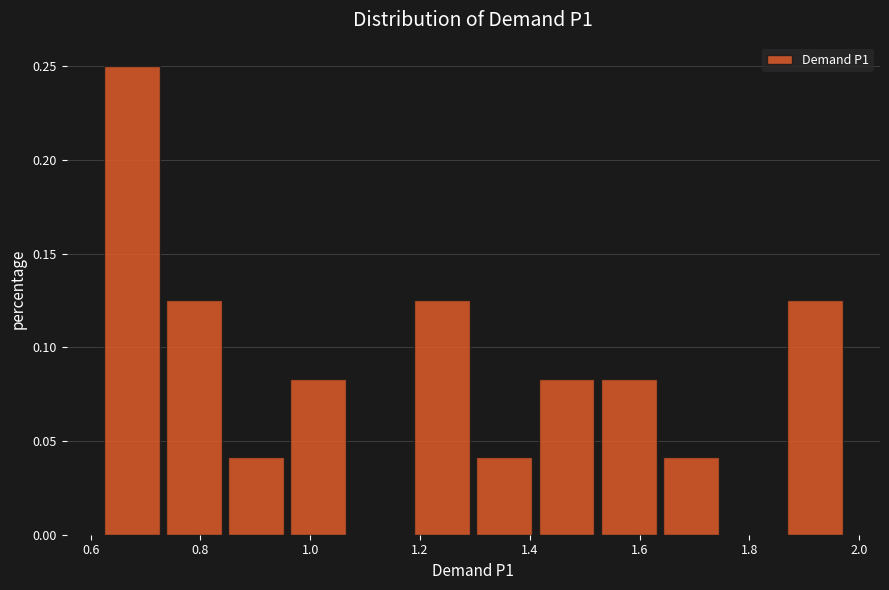

Over which range of the x-axis is the bar tallest?

0.62 to 0.74